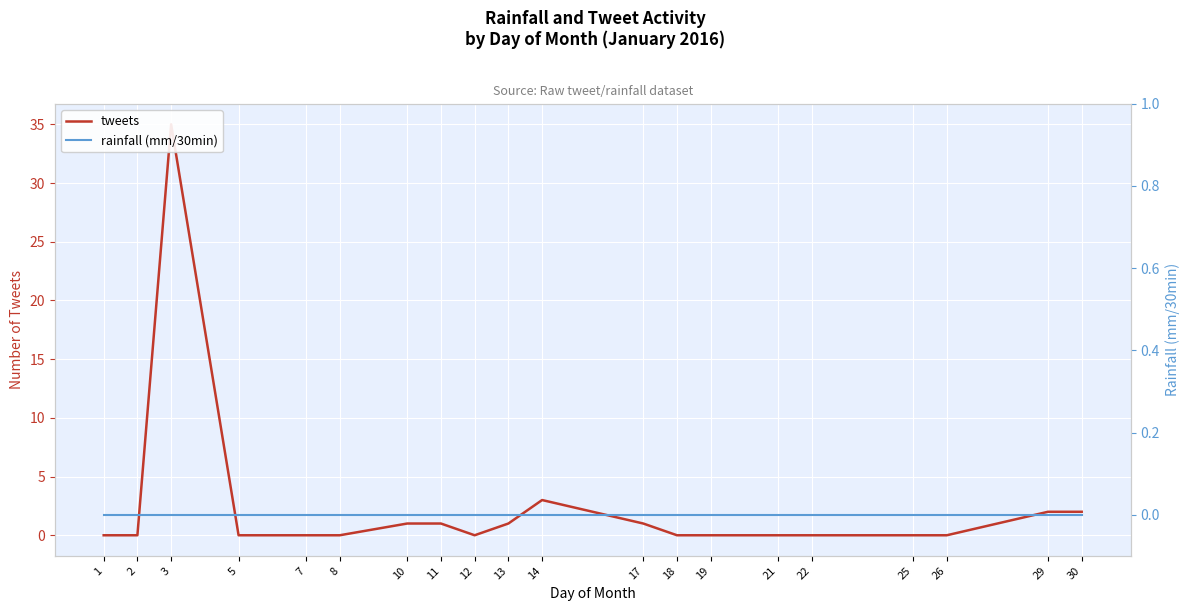

Reading left to right, what are all the values shown in this chart?

tweets: 1=0	2=0	3=35	5=0	7=0	8=0	10=1	11=1	12=0	13=1	14=3	17=1	18=0	19=0	21=0	22=0	25=0	26=0	29=2	30=2
rainfall (mm/30min): 1=0	2=0	3=0	5=0	7=0	8=0	10=0	11=0	12=0	13=0	14=0	17=0	18=0	19=0	21=0	22=0	25=0	26=0	29=0	30=0